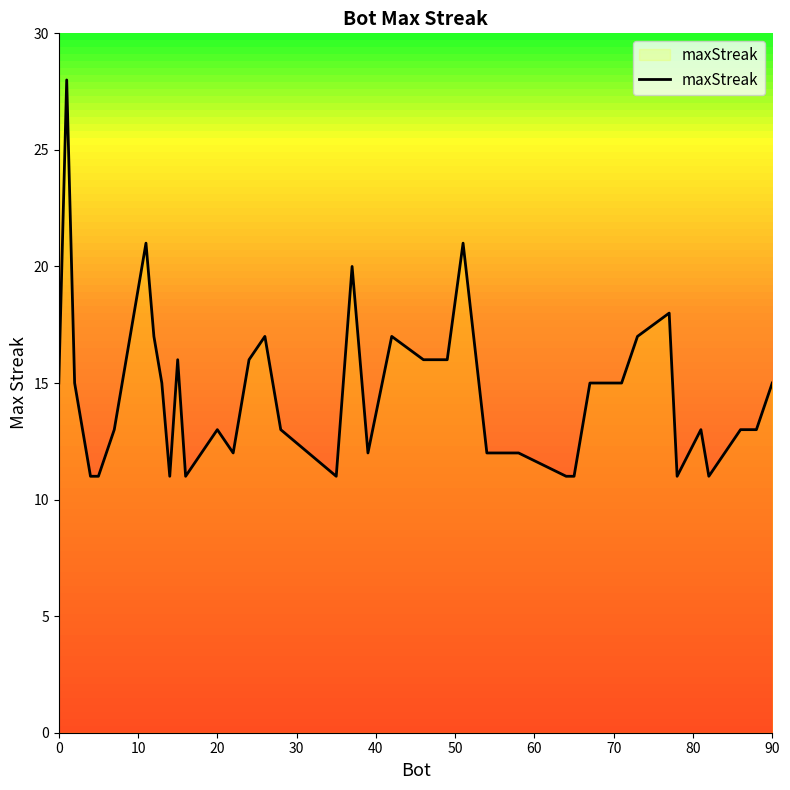

What is the average value?

15